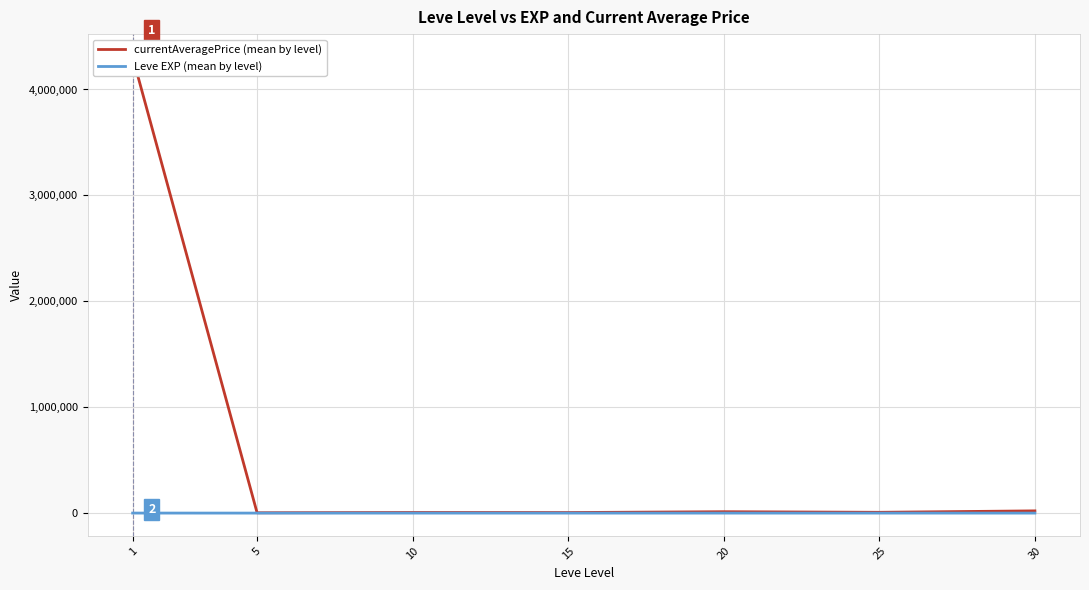

List the series in order of their peak value, lowest first.

Leve EXP (mean by level), currentAveragePrice (mean by level)